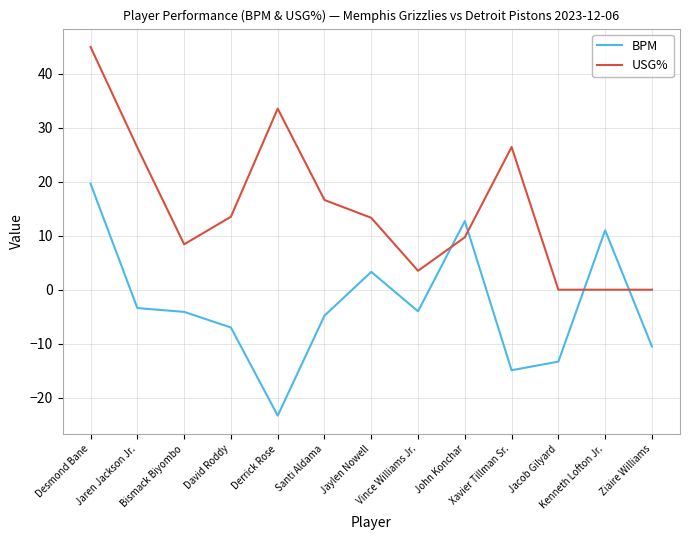

Rank the series by their average value, from highest to lowest.

USG%, BPM